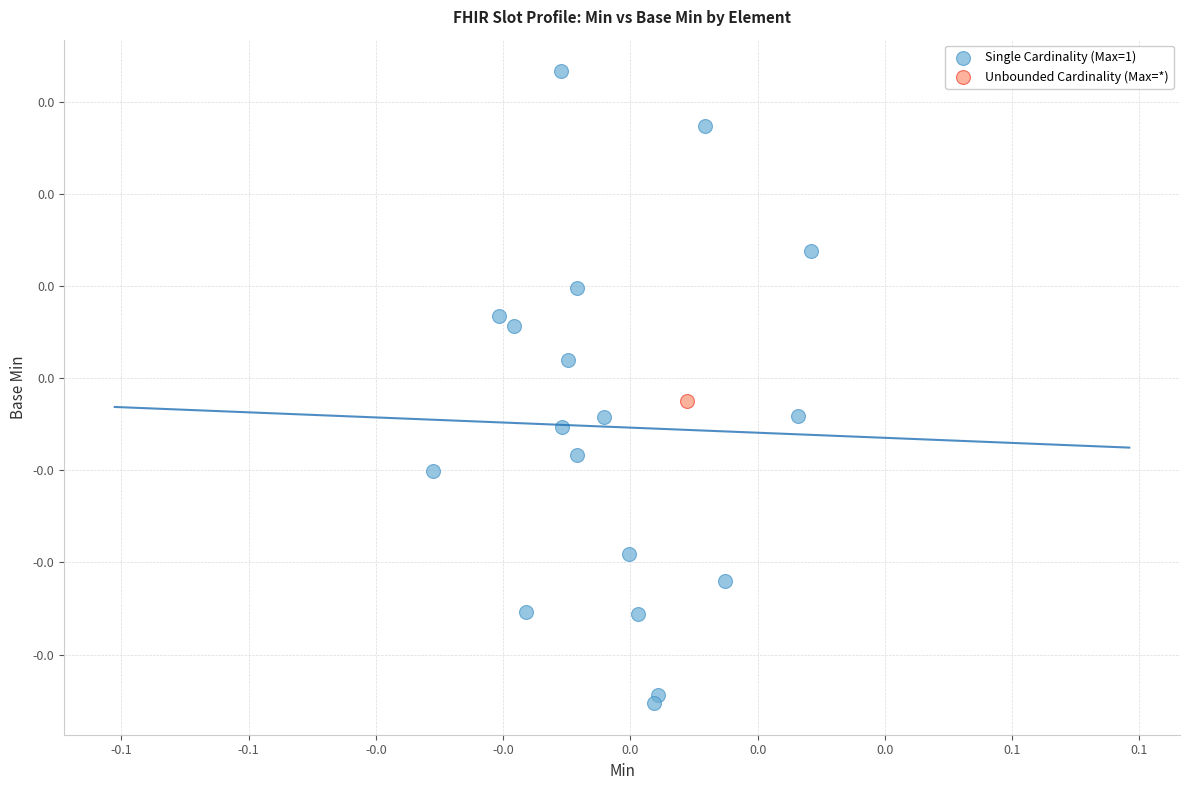

What are all the series names shown in the legend?

Single Cardinality (Max=1), Unbounded Cardinality (Max=*)